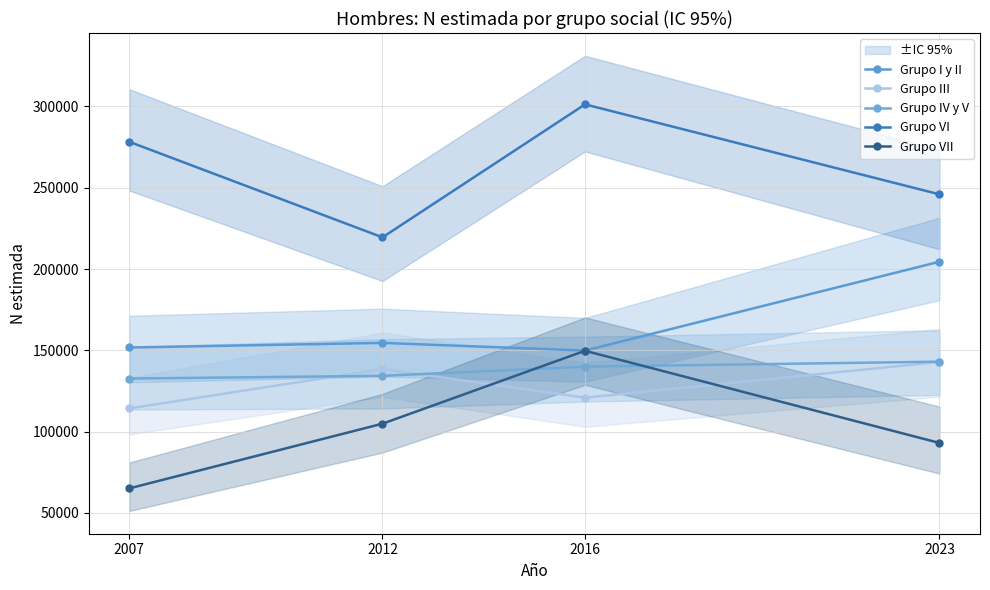

Does the chart display data point markers on the line(s)?

Yes